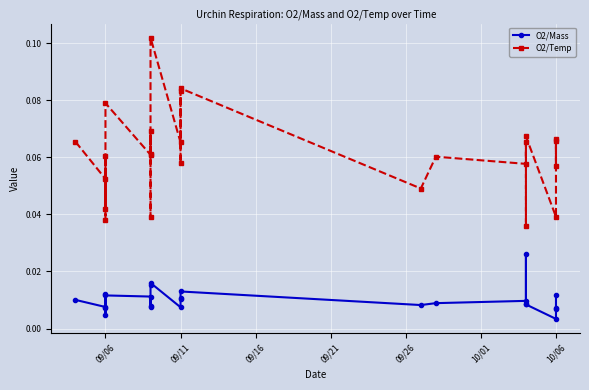

What is the sum of all O2/Temp values?

1.5